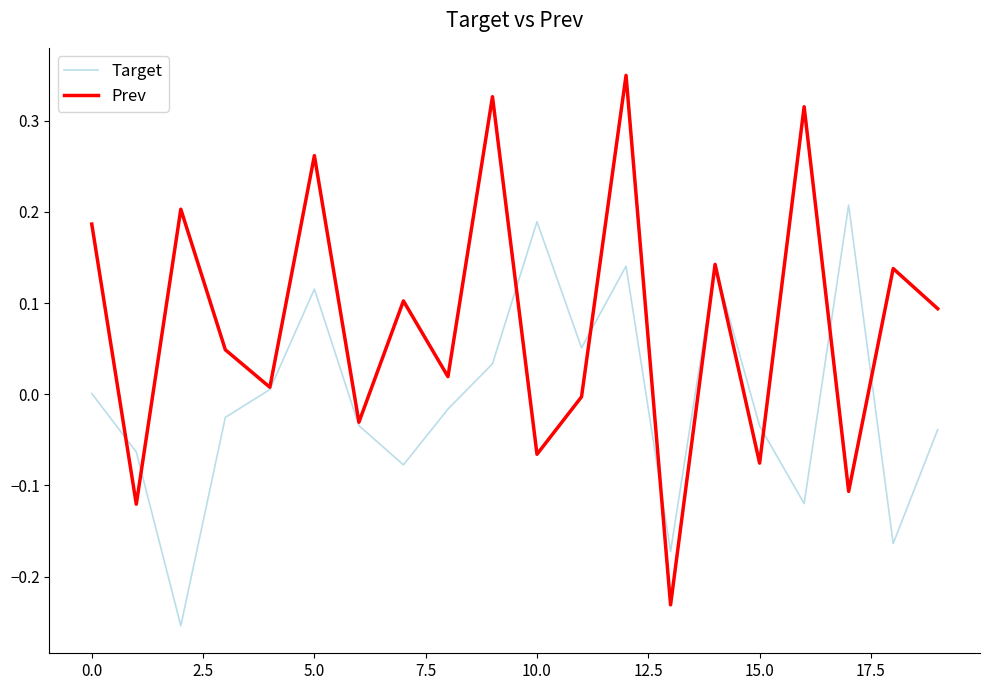

Which series has the largest total across all categories?

Prev